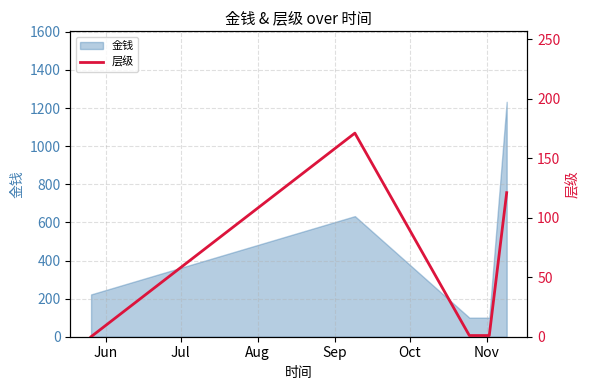

What is the lowest value of the 金钱 series?

100